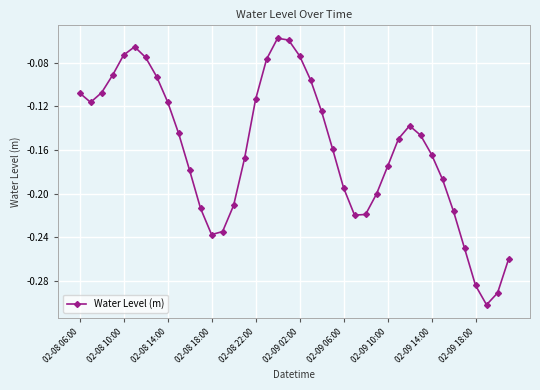

How many interior local peaks (higher than both neighbors) does the data have?

3